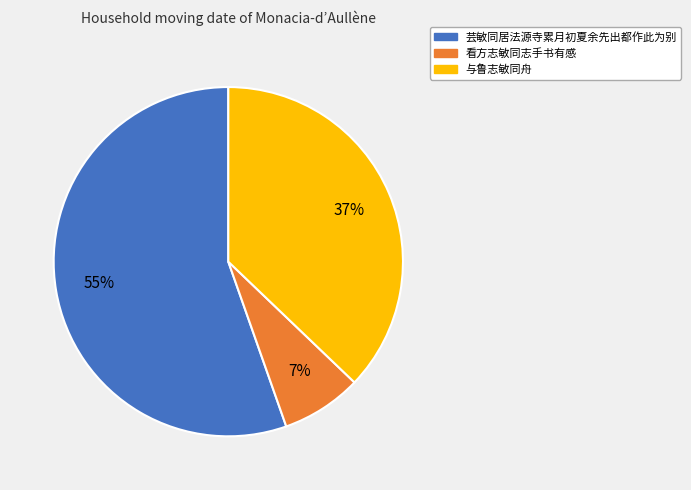

To the nearest percent, what is the average slice percentage?

33%